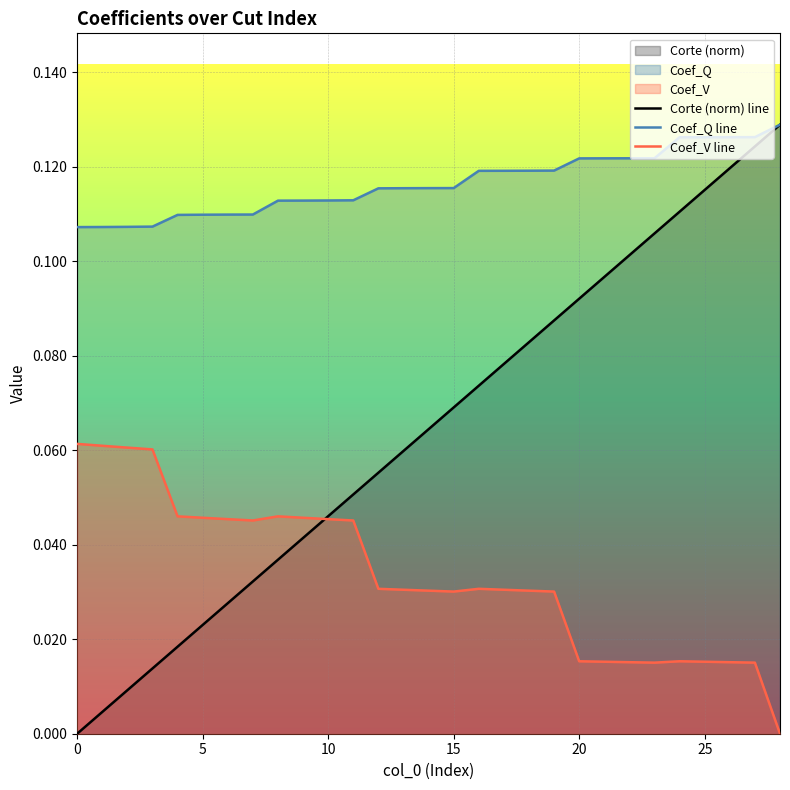

What is the average value of the Corte (norm) line series?

0.1